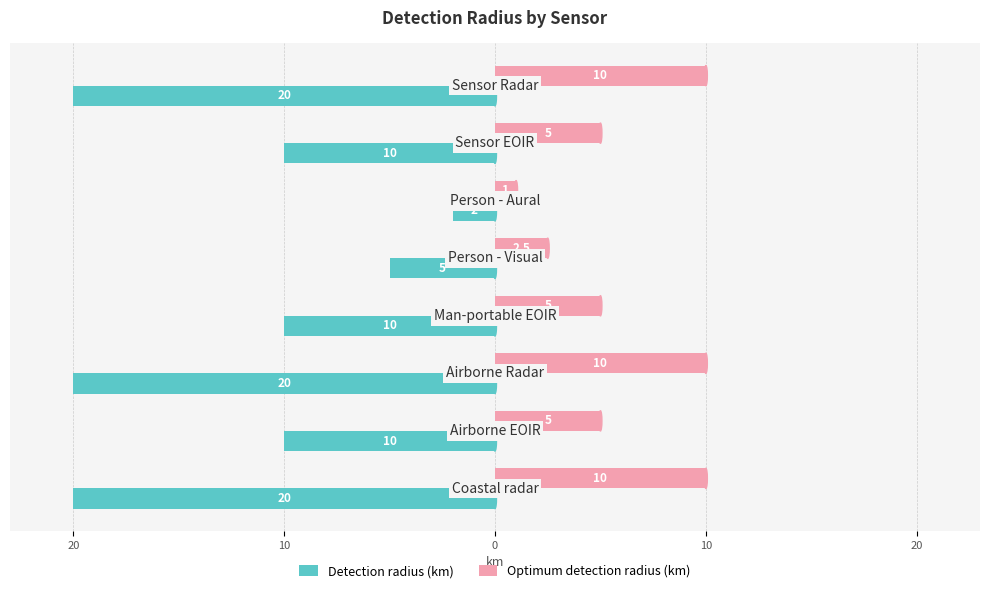

What are all the series names shown in the legend?

Detection radius (km), Optimum detection radius (km)